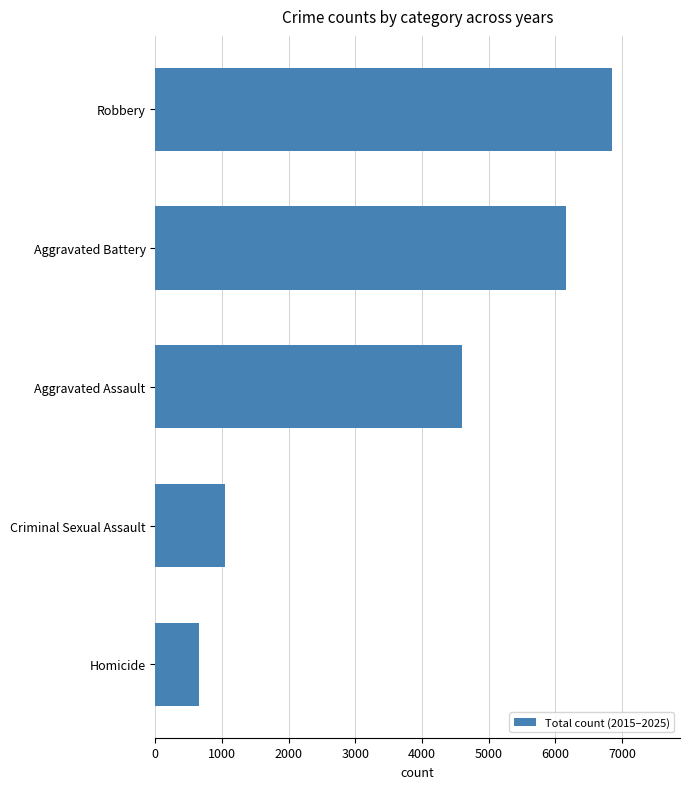

What is the sum of all values?

19321